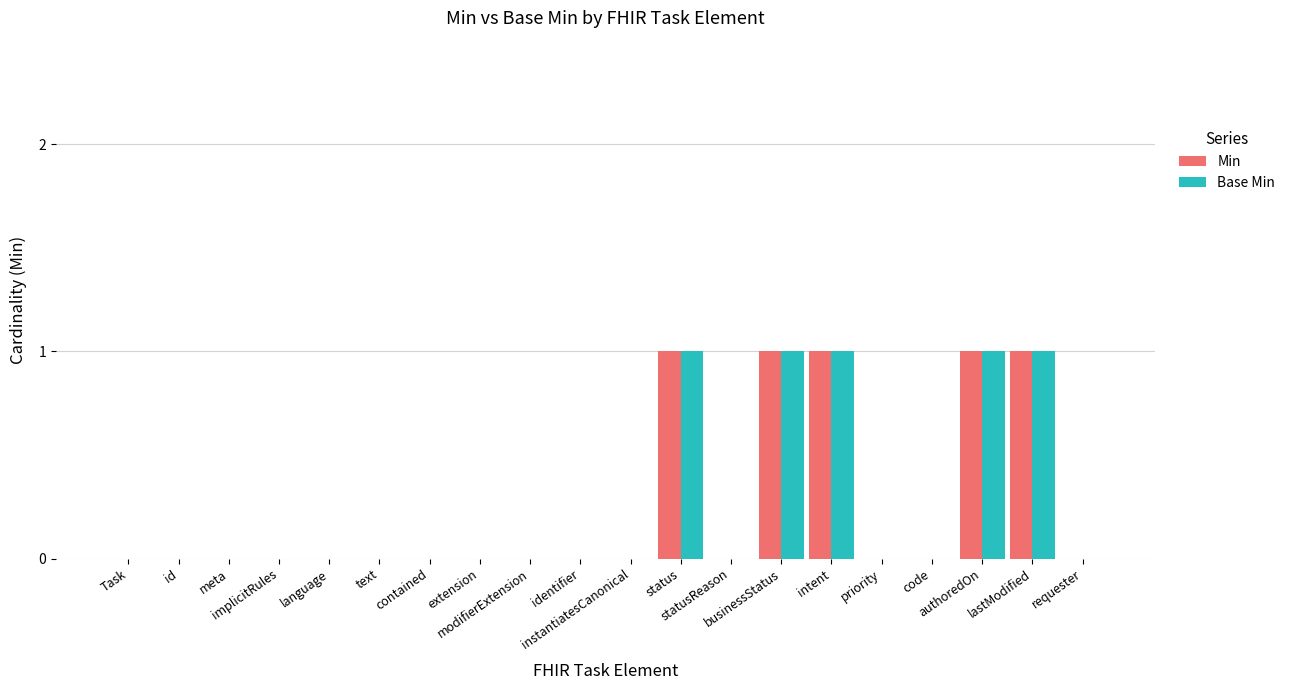

What is the sum of all Base Min values?

5